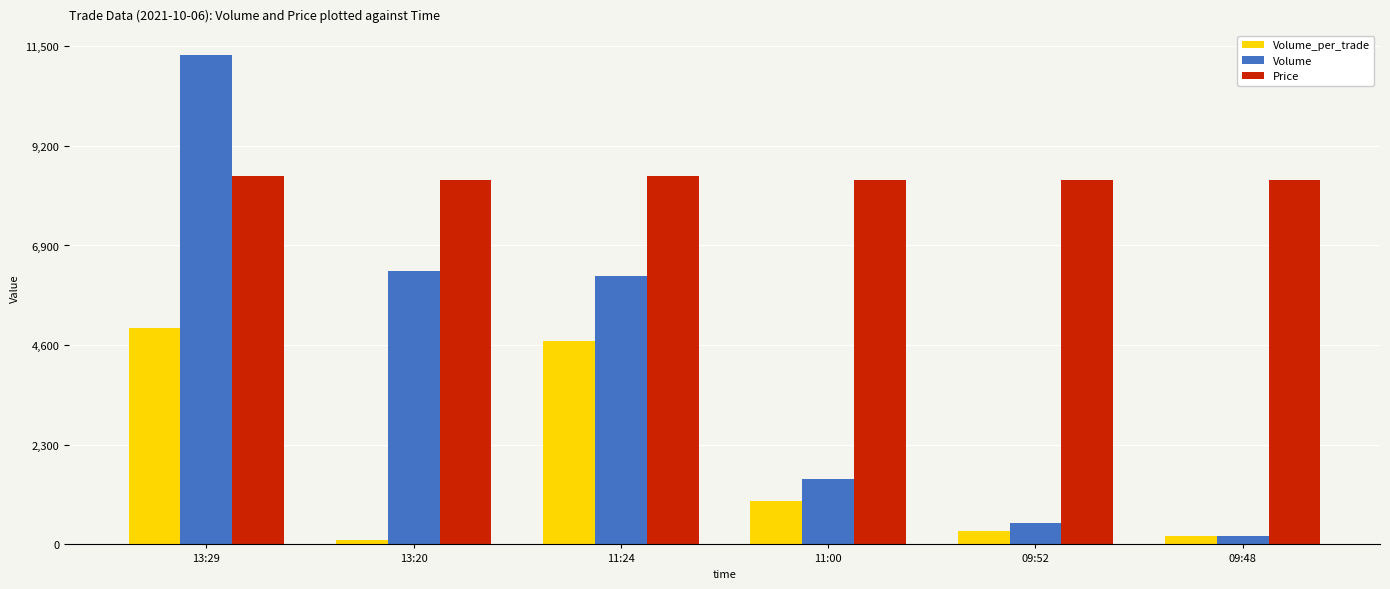

Which category has the lowest value across all series?

13:20